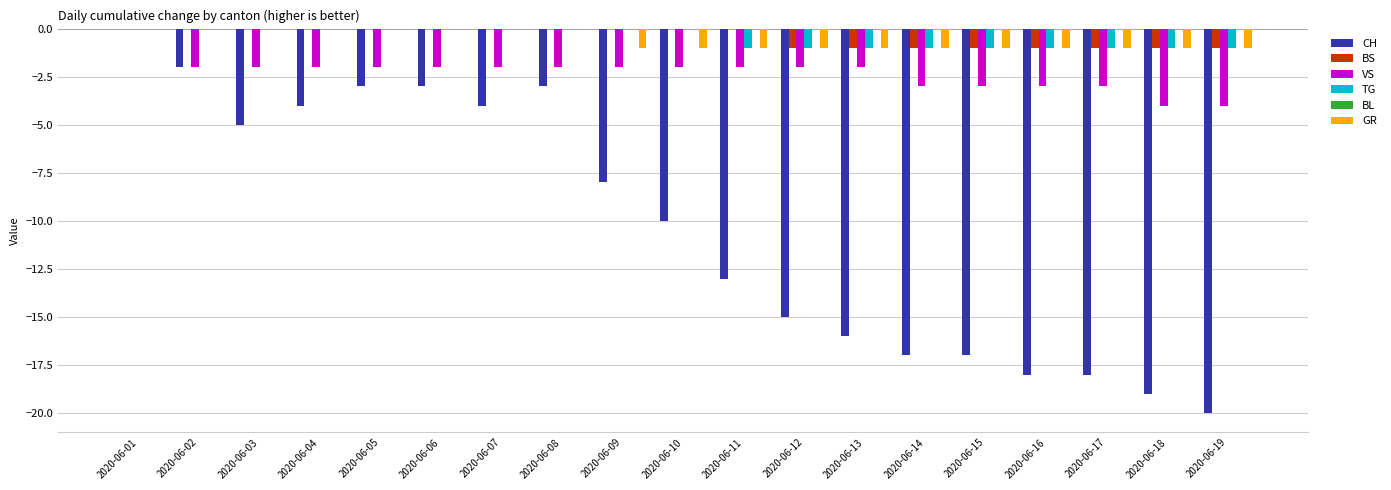

The TG series shows 1 at 2020-06-07. True or false?

False